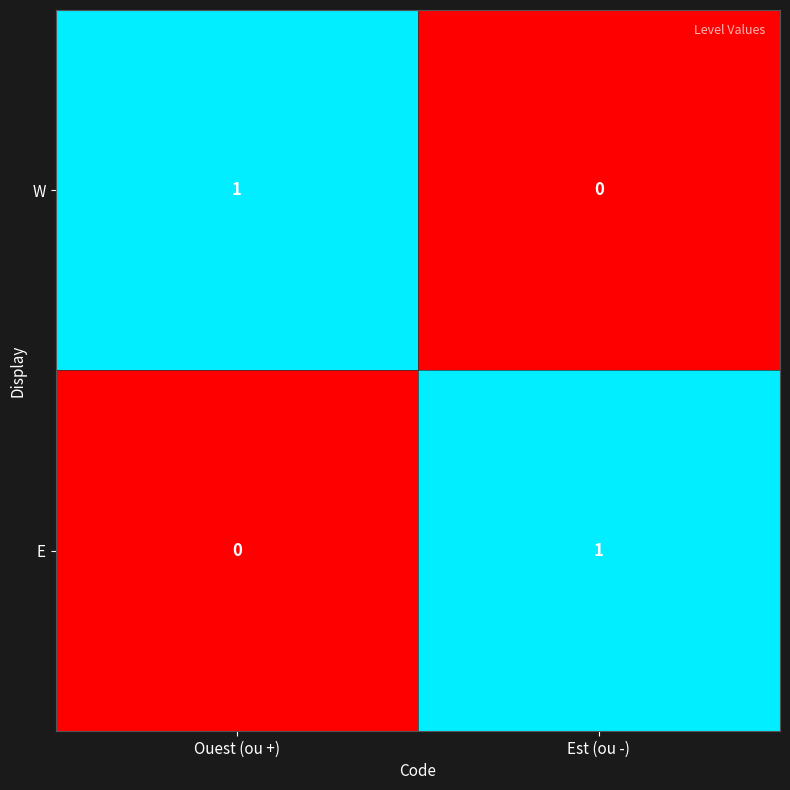

The value of E at Est (ou -) is 0. True or false?

False